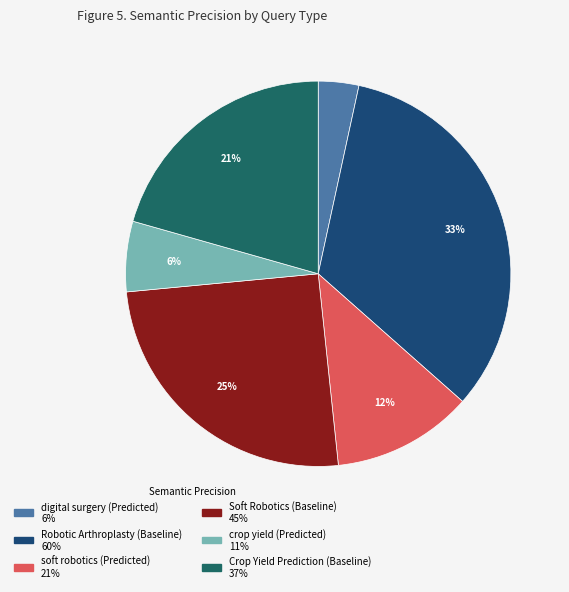

Count the number of slices in the pie.

6